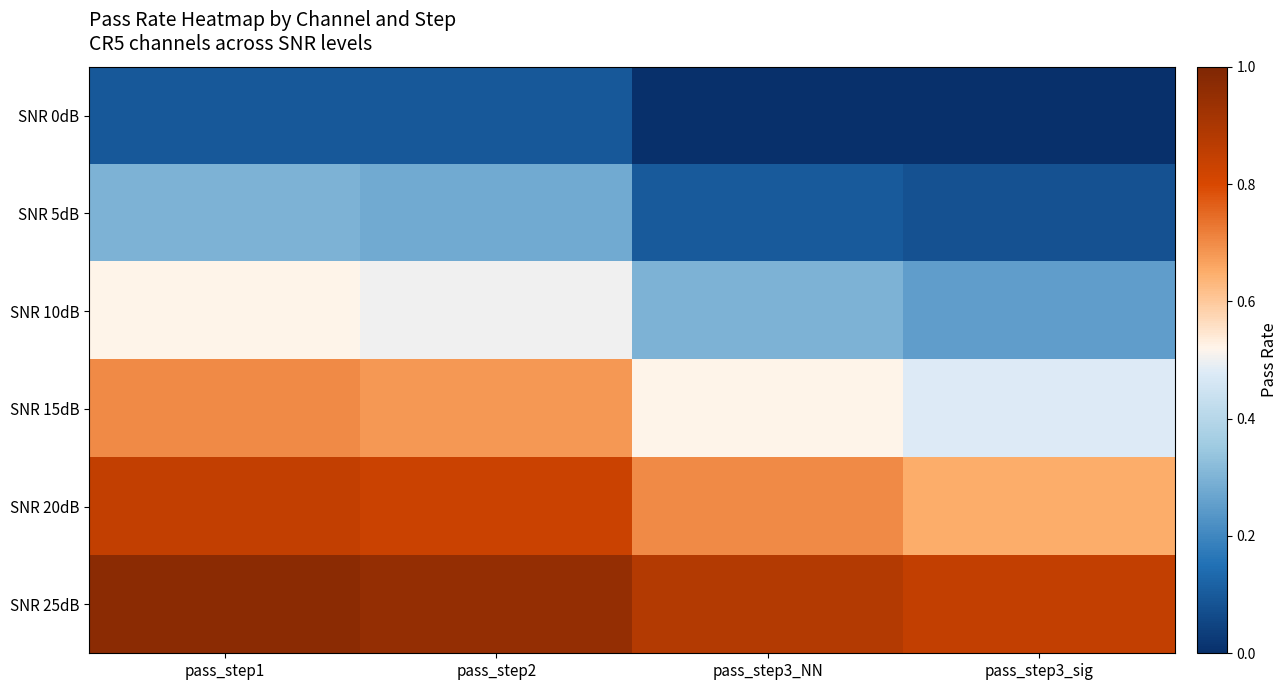

At which category is the sum across all series the highest?

pass_step1